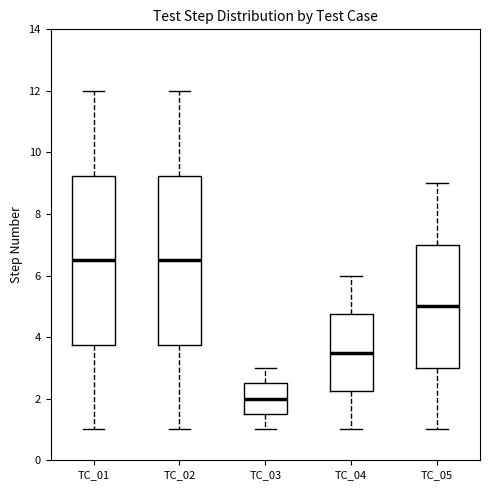

Reading left to right, read every box against the y-axis: the position of its median line, the range the box covers, and the ends of its whiskers. The values are not printed on the chart, so give them approximately, as read against the axis.

TC_01: median 6.6, box 3.8 to 9.2, whiskers 1.0 to 12.0
TC_02: median 6.6, box 3.8 to 9.2, whiskers 1.0 to 12.0
TC_03: median 2.0, box 1.6 to 2.6, whiskers 1.0 to 3.0
TC_04: median 3.6, box 2.2 to 4.8, whiskers 1.0 to 6.0
TC_05: median 5.0, box 3.0 to 7.0, whiskers 1.0 to 9.0